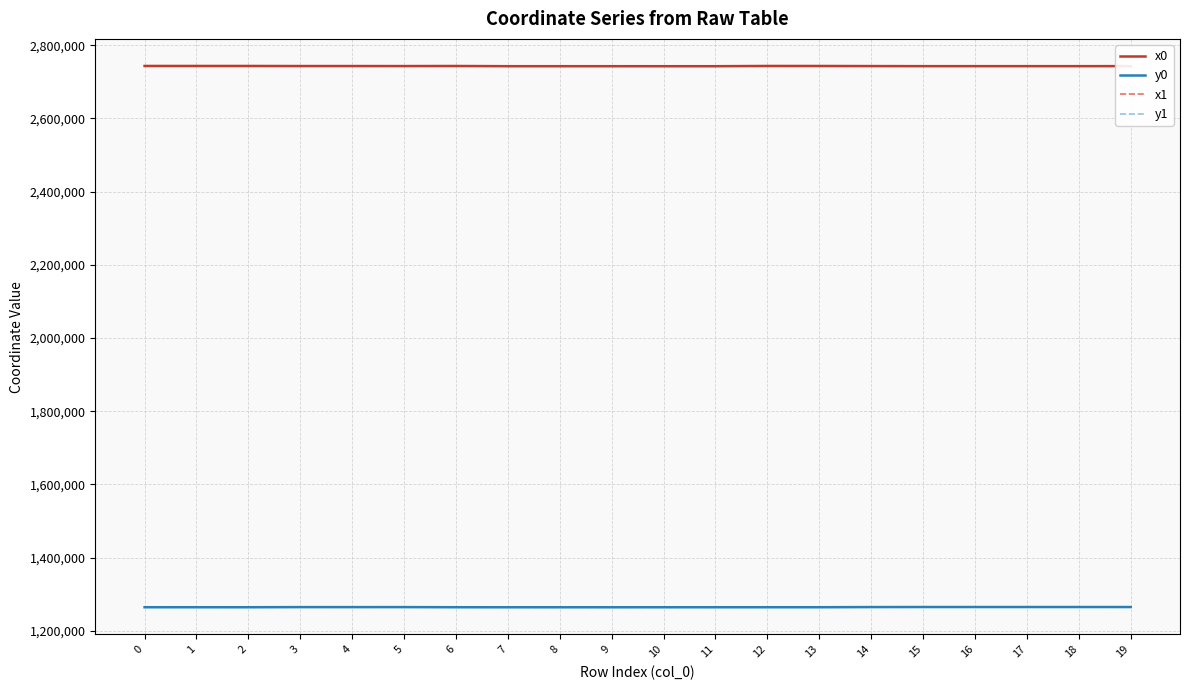

What is the smallest value displayed?

1264078.3